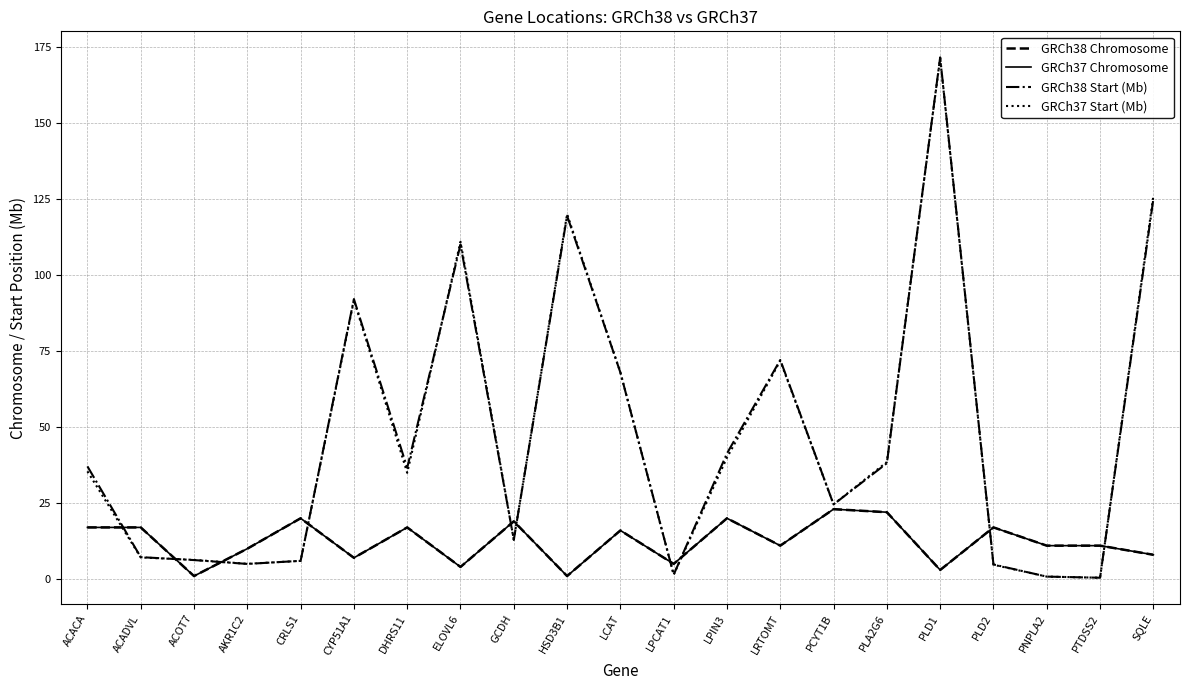

Between DHRS11 and GCDH, which series saw the biggest shift?

GRCh38 Start (Mb)